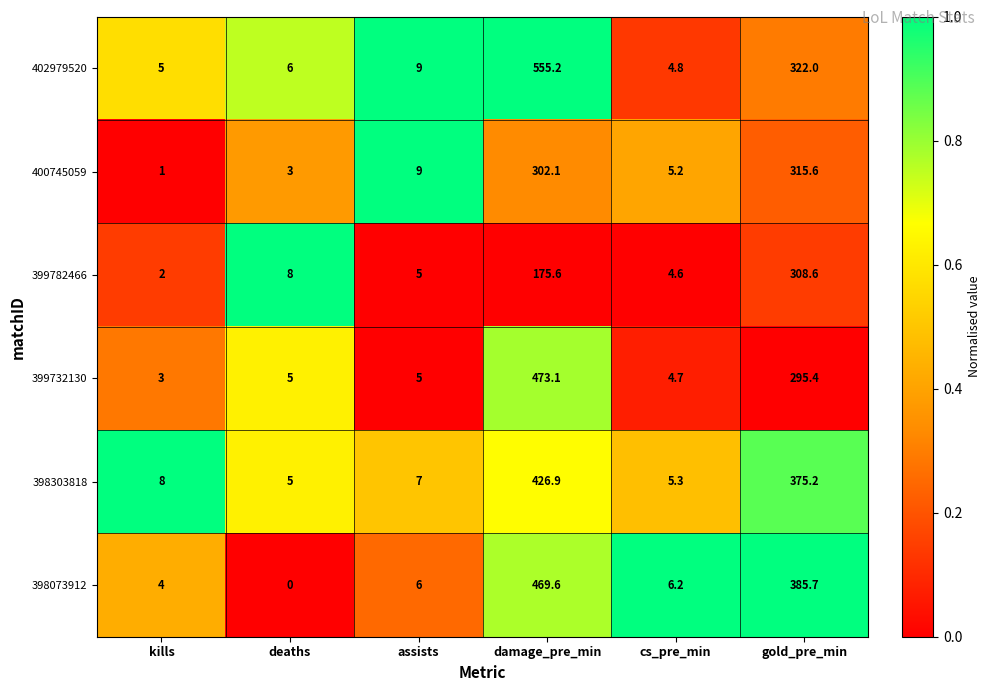

Which series has the largest total across all categories?

402979520